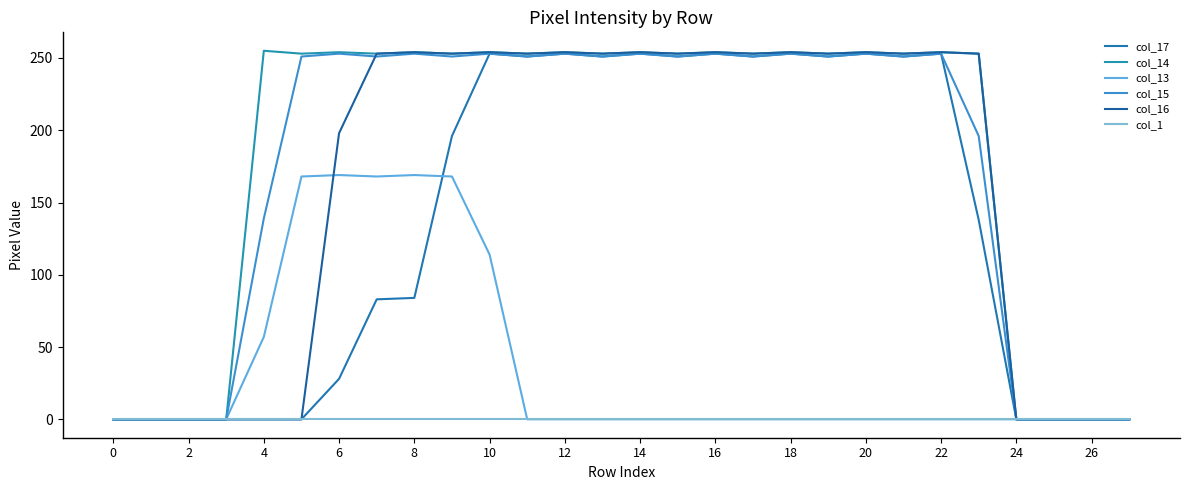

Reading left to right, transcribe all the data shown in this chart.

col_17: 0	0	0	0	0	0	28	83	84	196	253	251	253	251	253	251	253	251	253	251	253	251	253	138	0	0	0	0
col_14: 0	0	0	0	255	253	254	253	254	253	254	253	254	253	254	253	254	253	254	253	254	253	254	253	0	0	0	0
col_13: 0	0	0	0	57	168	169	168	169	168	114	0	0	0	0	0	0	0	0	0	0	0	0	0	0	0	0	0
col_15: 0	0	0	0	139	251	253	251	253	251	253	251	253	251	253	251	253	251	253	251	253	251	253	196	0	0	0	0
col_16: 0	0	0	0	0	0	198	253	254	253	254	253	254	253	254	253	254	253	254	253	254	253	254	253	0	0	0	0
col_1: 0	0	0	0	0	0	0	0	0	0	0	0	0	0	0	0	0	0	0	0	0	0	0	0	0	0	0	0